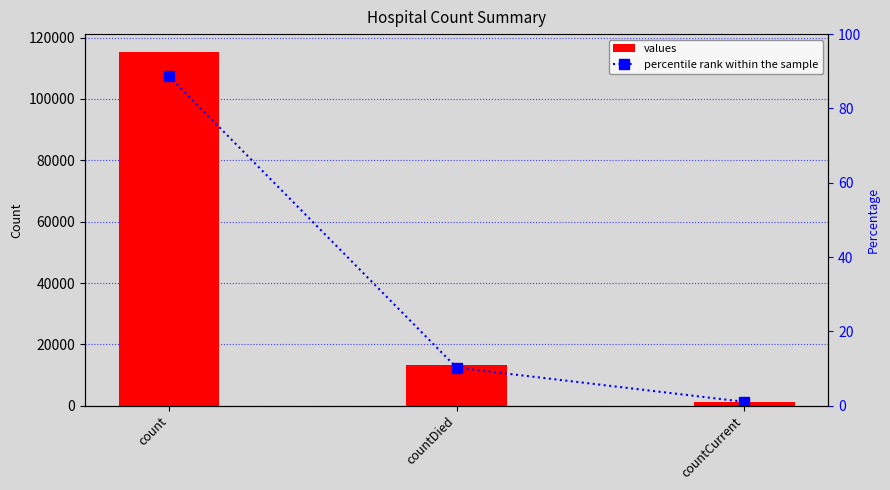

At which label is percentile rank within the sample closest to 44?

countDied